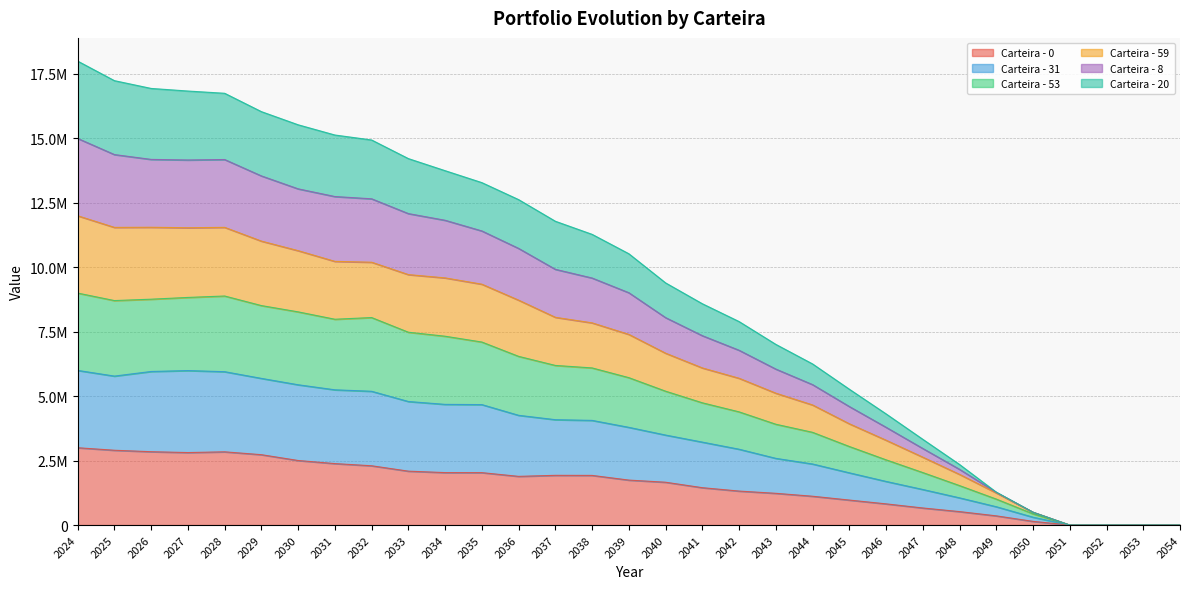

Reading right to left, list all the values displayed in this chart.

Carteira - 0: 0.0	0.0	0.0	0.0	143571.9	357334.3	522188.8	662836.4	822548.1	969795.3	1118367.6	1231632.8	1318776.9	1450224.4	1661756.5	1744735.6	1926572.0	1929140.8	1889411.4	2033846.2	2035366.4	2091332.4	2300330.5	2385097.6	2504817.5	2730429.1	2841420.9	2812945.3	2845899.5	2902245.9	3000000.0
Carteira - 31: 0.0	0.0	0.0	0.0	435123.0	1007932.0	1531284.2	2036851.6	2531284.0	3048459.5	3598014.2	3911930.4	4392006.5	4743351.6	5193939.8	5719067.5	6096473.2	6192849.4	6545267.2	7100633.2	7325878.6	7481572.9	8050562.3	7984949.9	8271386.6	8515048.6	8886604.5	8831023.7	8762765.8	8709202.6	9000000.0
Carteira - 53: 0.0	0.0	0.0	0.0	498237.9	1269556.7	2162430.2	2971433.1	3794007.1	4599323.7	5448940.7	6052103.9	6781872.5	7347794.8	8048086.2	9014095.2	9584173.8	9922133.6	10733498.4	11410582.2	11824349.2	12083874.2	12657575.2	12745483.7	13044054.4	13545743.5	14181316.4	14164054.2	14185938.1	14373290.8	15000000.0
Carteira - 59: 0.0	0.0	0.0	0.0	498237.9	1276810.4	2350085.7	3326997.2	4313686.1	5271136.6	6251294.2	7010111.0	7895063.1	8586588.3	9395637.9	10526303.4	11278466.7	11786702.7	12626079.1	13285399.7	13748408.8	14217426.7	14939599.9	15132501.7	15529113.1	16039330.2	16751554.3	16838526.2	16939320.1	17241290.6	18000000.0
Carteira - 8: 0.0	0.0	0.0	0.0	498237.9	1247750.1	1966557.0	2634131.8	3292542.3	3930096.1	4659880.5	5116668.0	5695571.8	6096374.2	6668029.2	7397052.2	7844834.0	8060498.8	8725343.6	9344778.4	9589305.7	9716998.6	10197252.8	10230508.4	10645560.4	11016510.7	11550090.4	11534781.7	11553611.7	11548471.9	12000000.0
Carteira - 20: 0.0	0.0	0.0	0.0	305071.5	711632.3	1056224.8	1380608.8	1693671.7	2027456.8	2369385.2	2588414.6	2942698.6	3218295.2	3491735.3	3791416.5	4060972.8	4088397.5	4258035.6	4673645.7	4682272.7	4793731.2	5190532.2	5247355.9	5443134.3	5690622.4	5950560.5	5993604.2	5958669.4	5779661.6	6000000.0